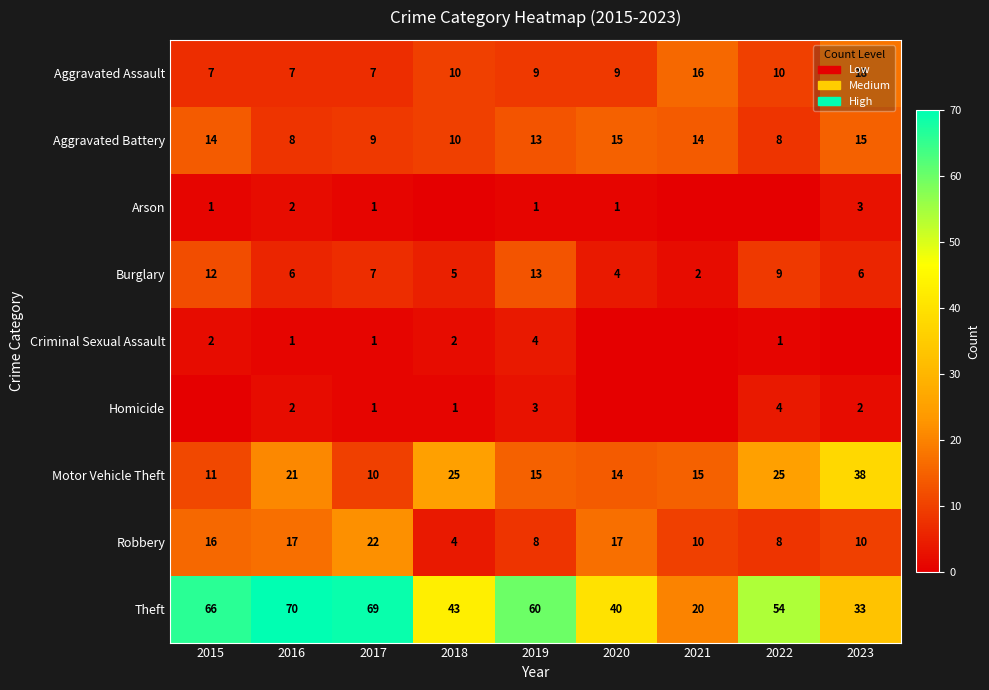

What is the sum of the Aggravated Battery values at 2015 and 2017?

23